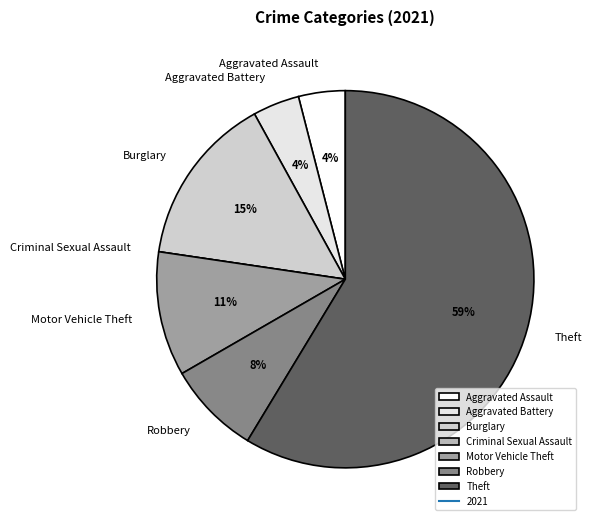

To the nearest percent, what percentage of the pie is Robbery?

8%